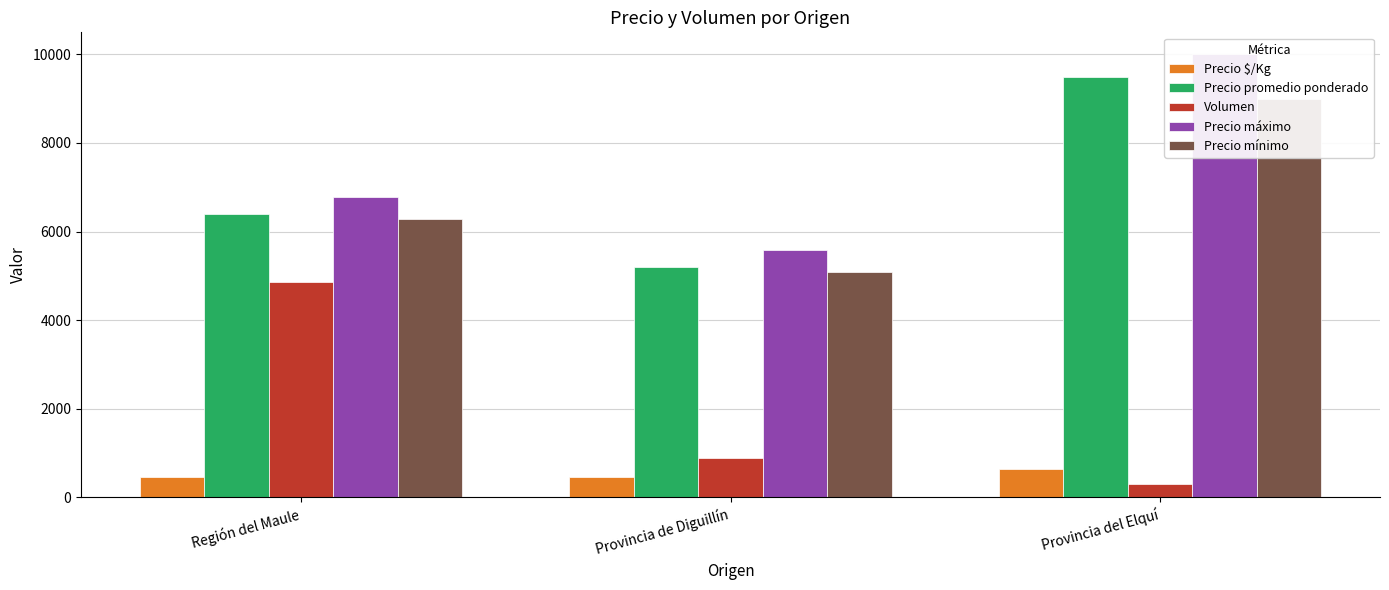

Where does the Precio mínimo series first go above 6278?

Provincia del Elquí